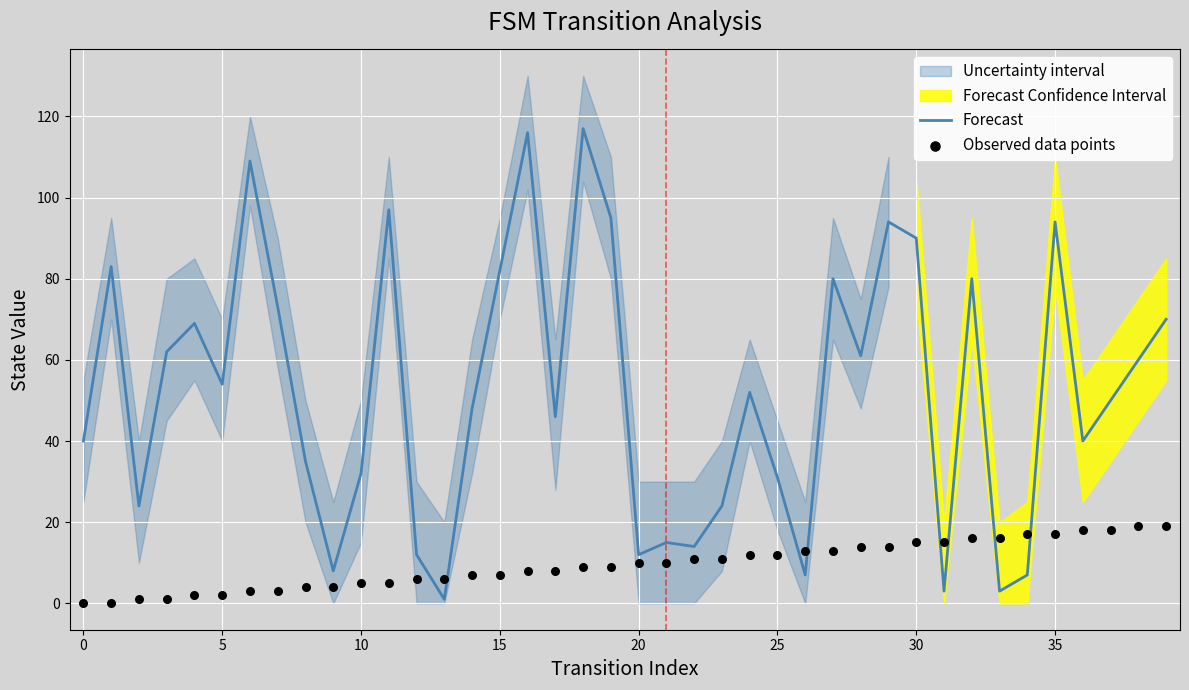

At how many categories does at least one series exceed 19?

30